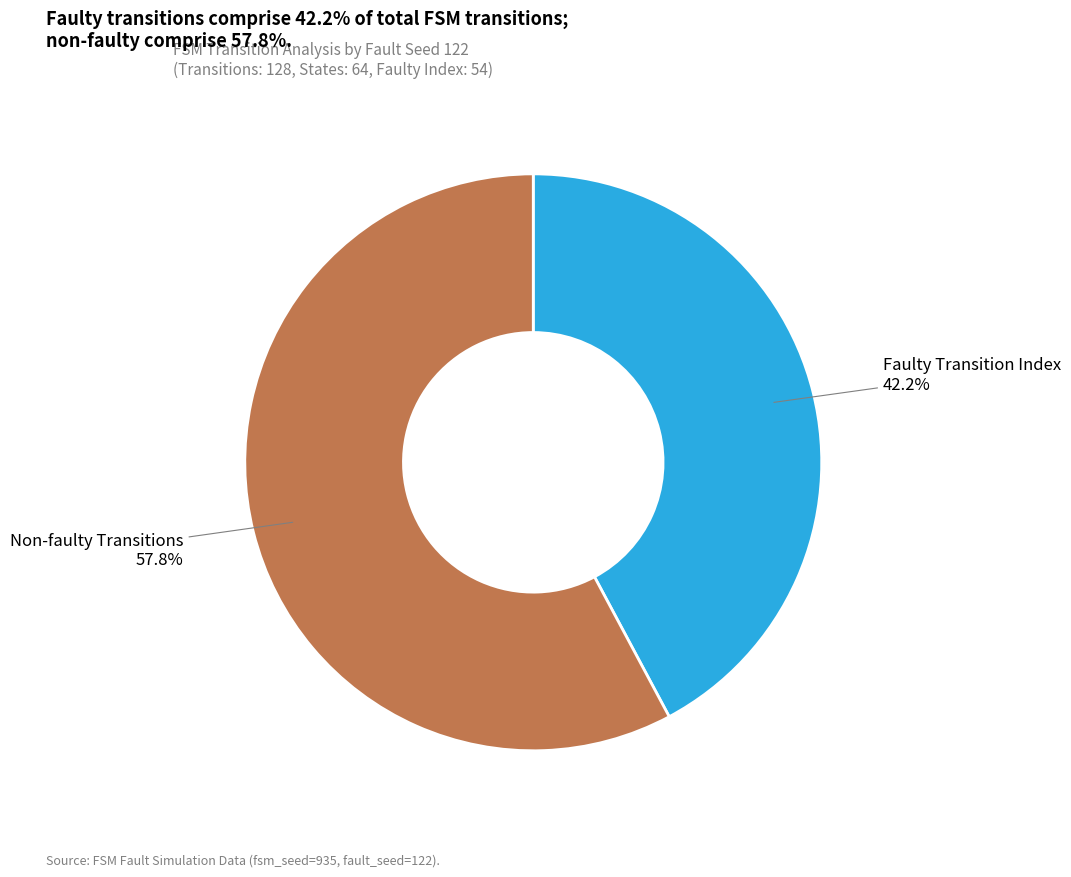

Is there a majority slice in this chart?

Yes